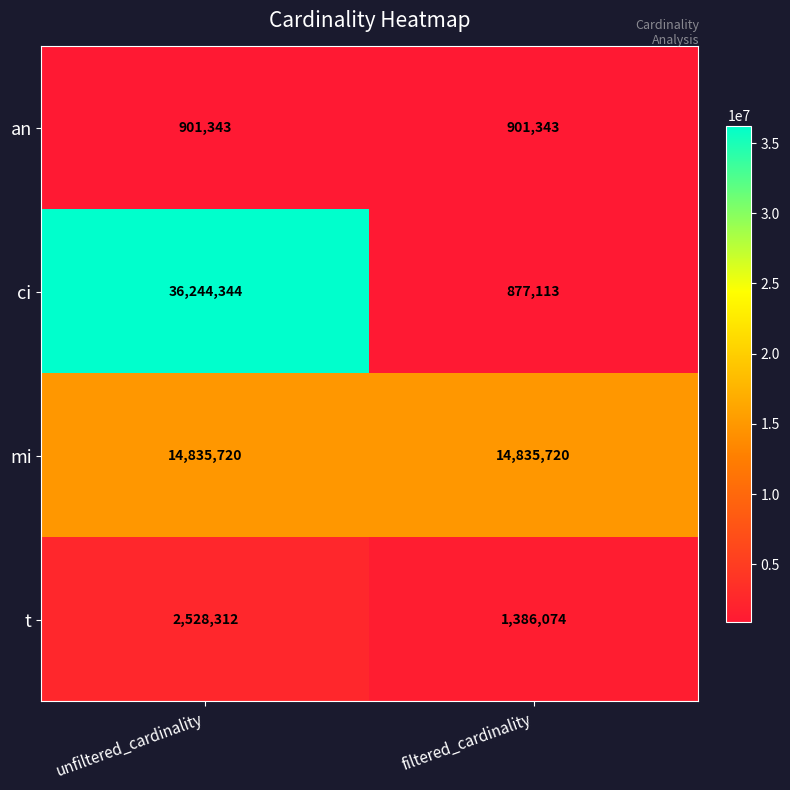

Which category has the highest value across all series?

unfiltered_cardinality